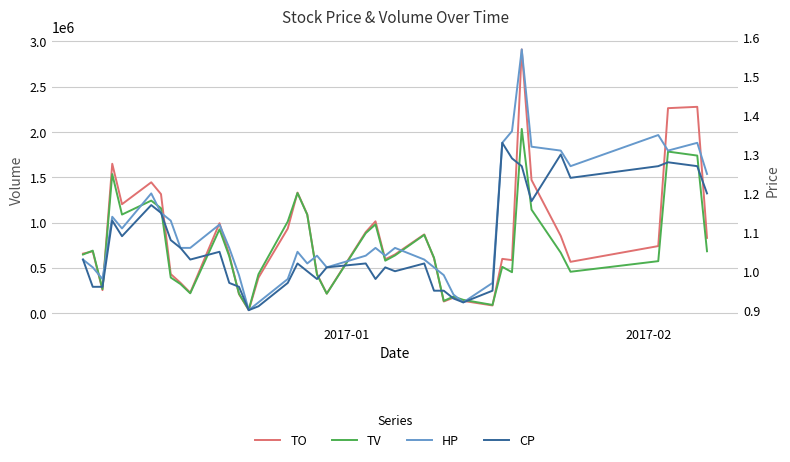

Is the value of HP at 14 greater than the value of TV at 19?

No